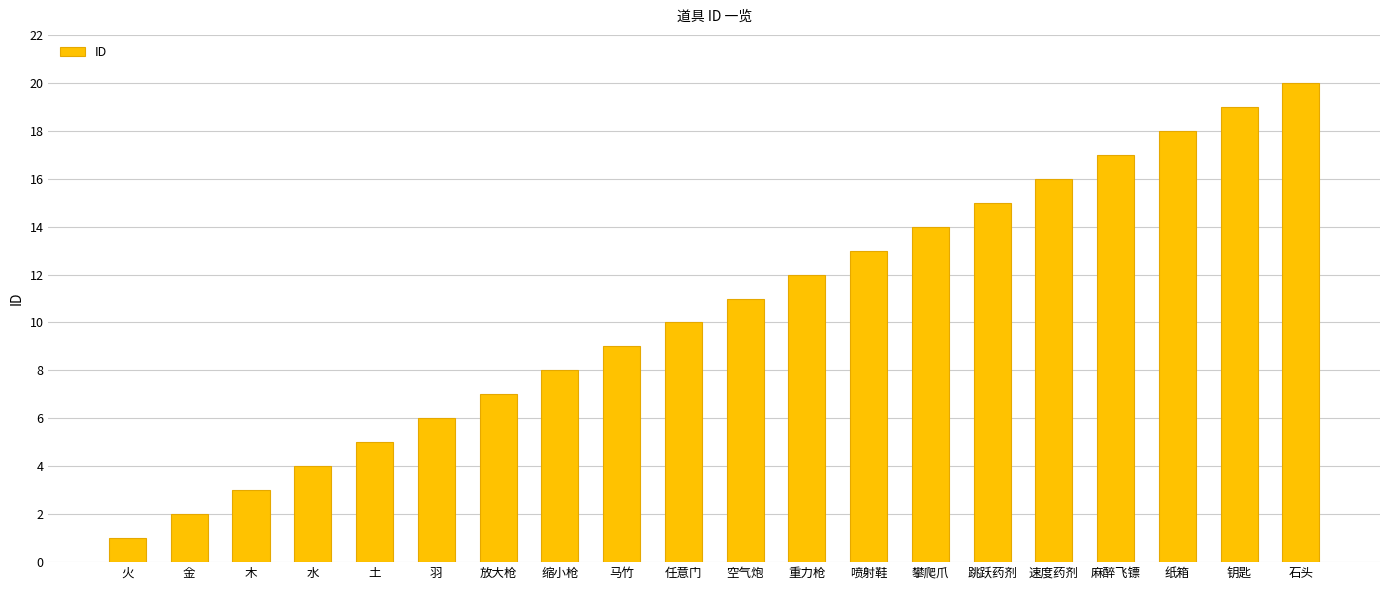

Where is the data nearest to the value 10?

任意门